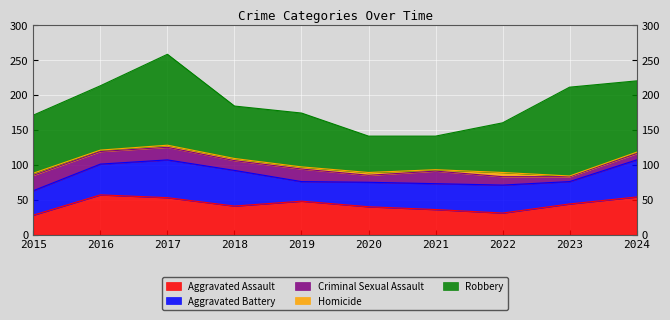

What is the sum of all Aggravated Battery values?

409